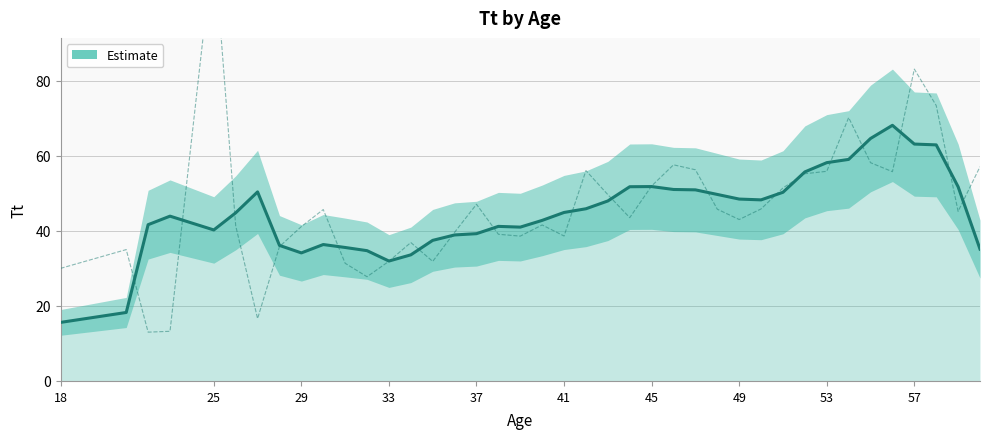

The Tt (smoothed) series shows 20.2 at 10. True or false?

False